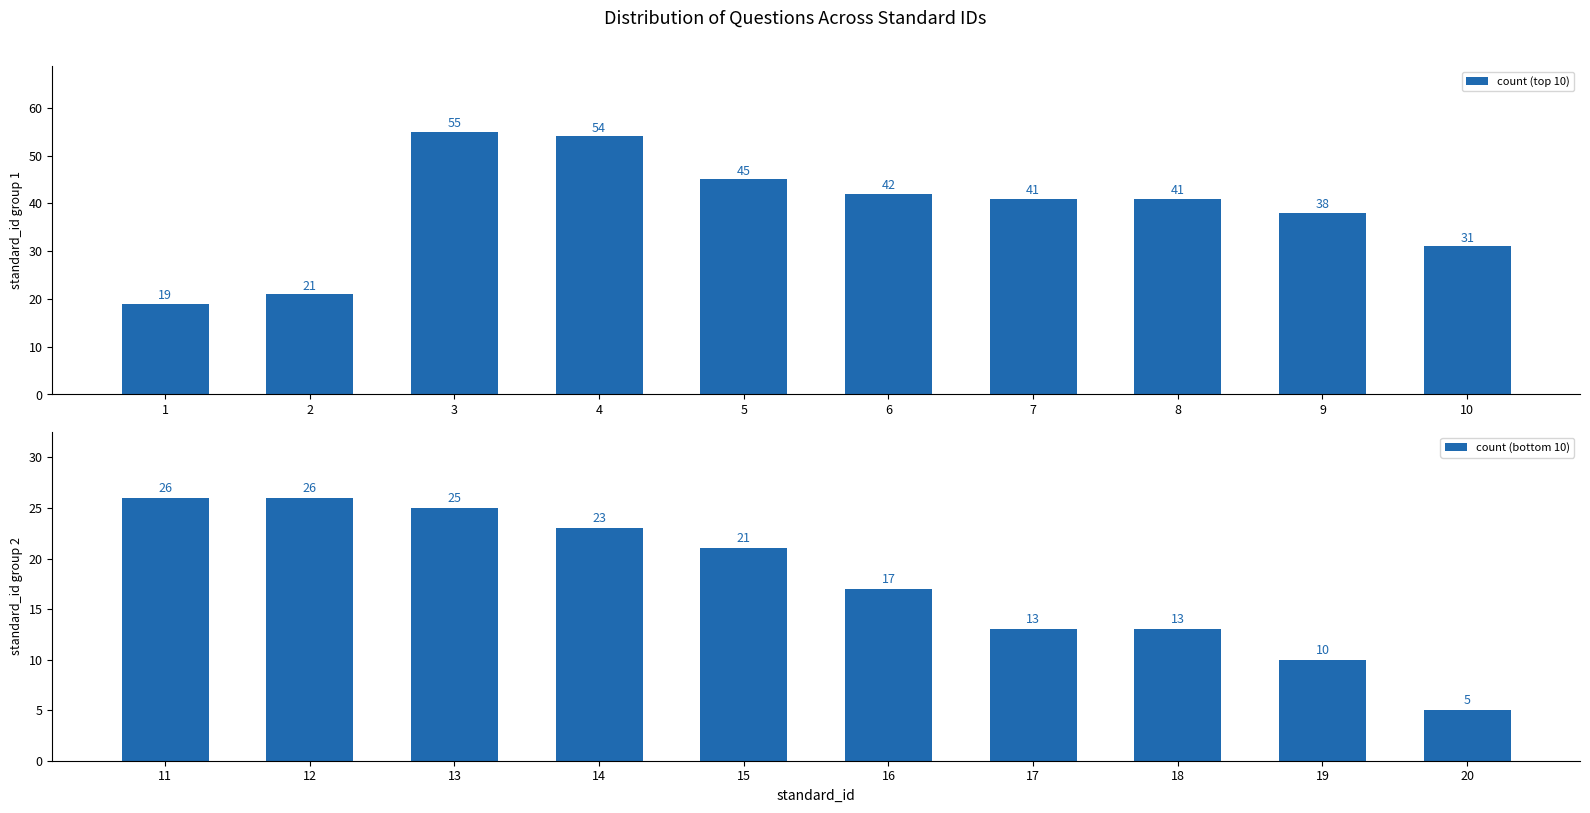

Is it true that count (top 10) equals 28 at 4?

False